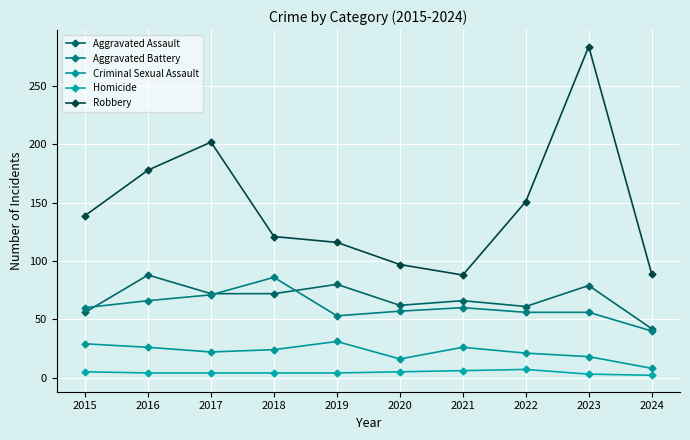

Which series has the largest total across all categories?

Robbery